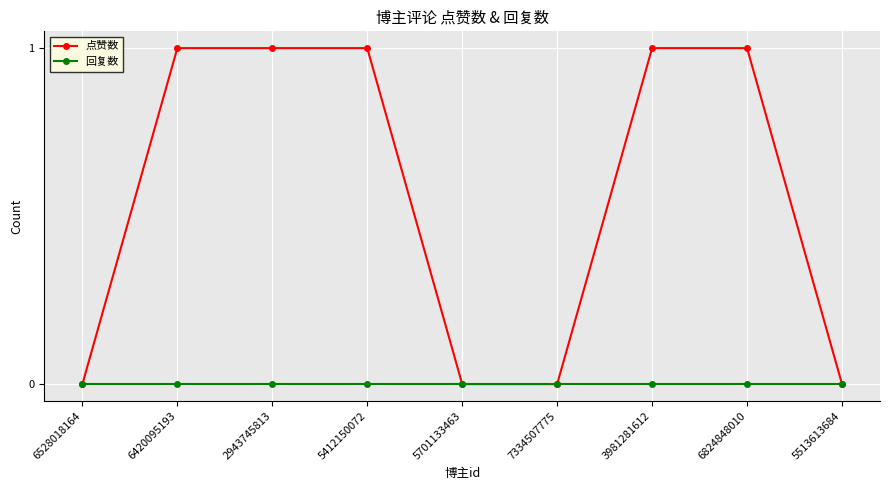

Which series has the largest total across all categories?

点赞数